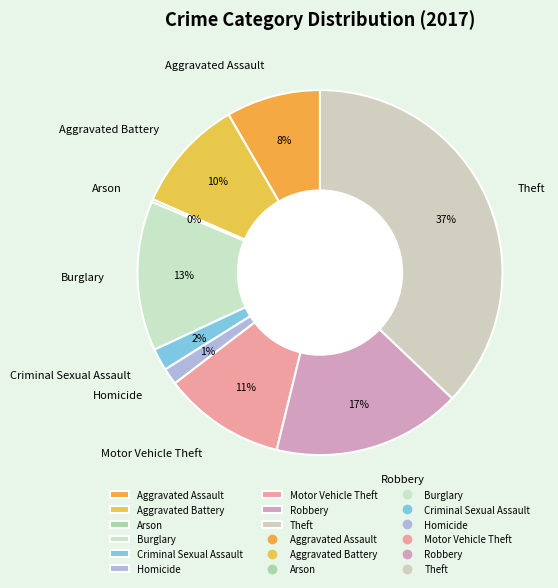

Does any single category account for the majority?

No